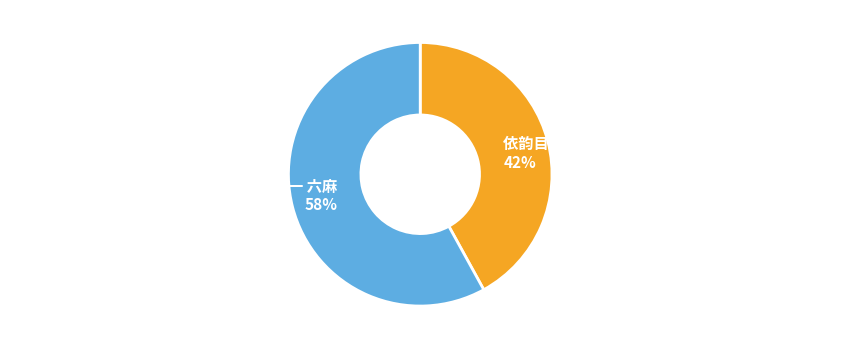

Is there any slice that represents more than half of the pie?

Yes